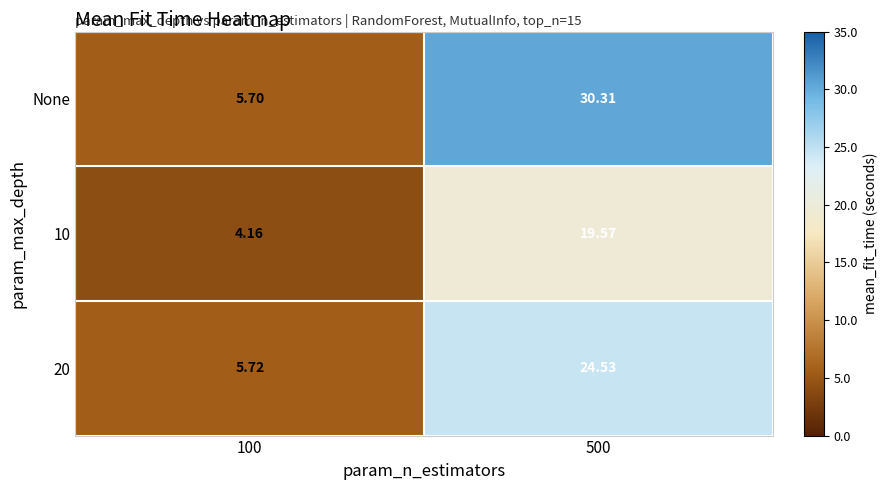

Is the value of 10 at 100 greater than the value of None at 100?

No